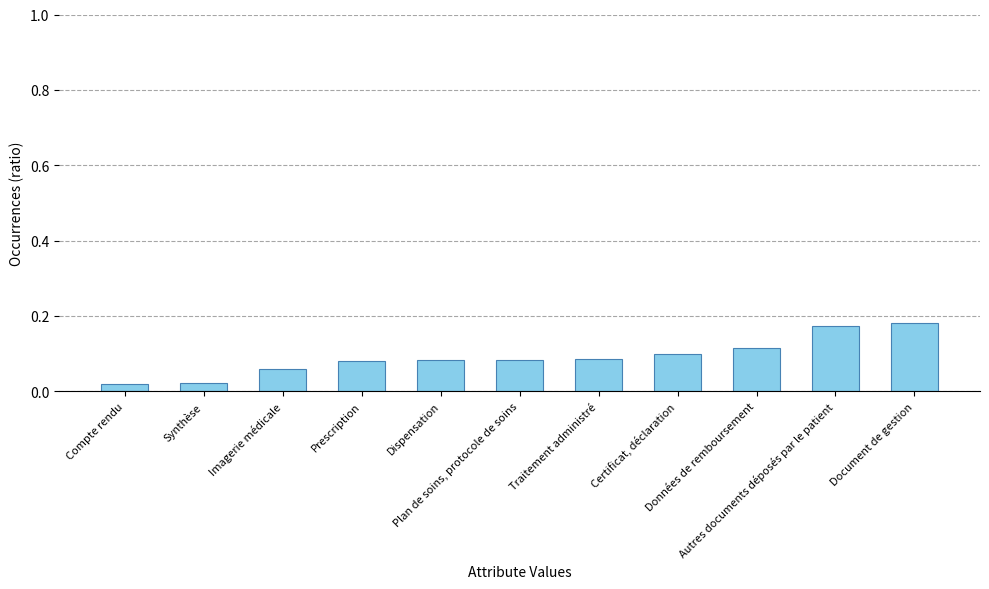

How many values are between 0 and 1?

11